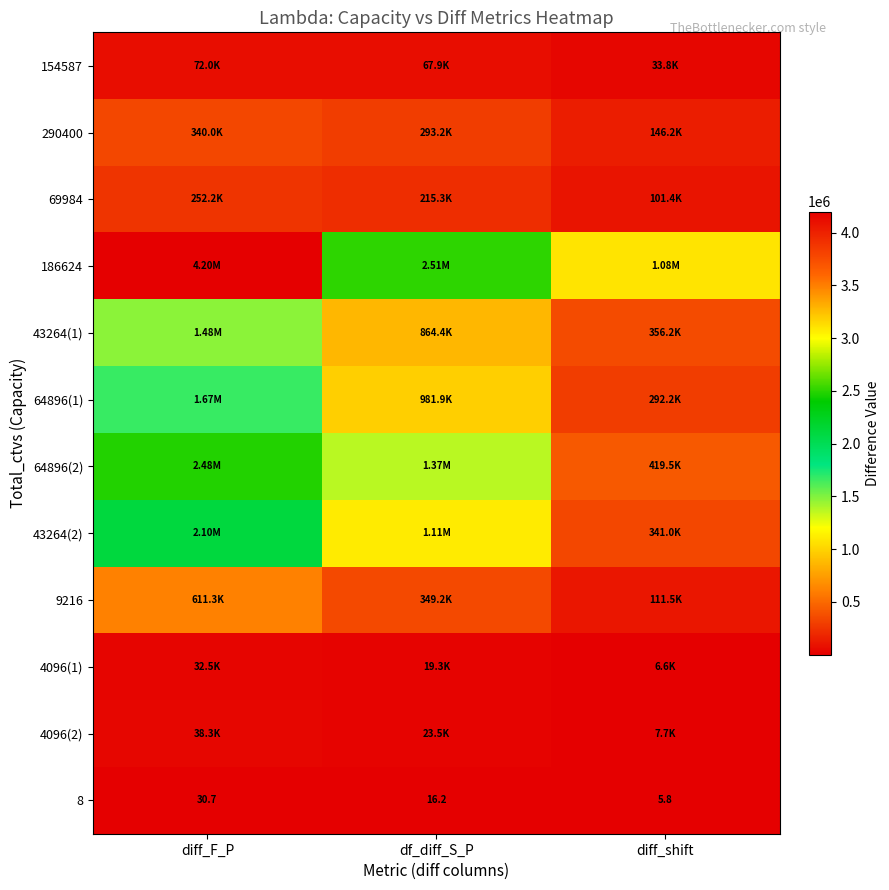

At how many categories does at least one series exceed 470447?

3